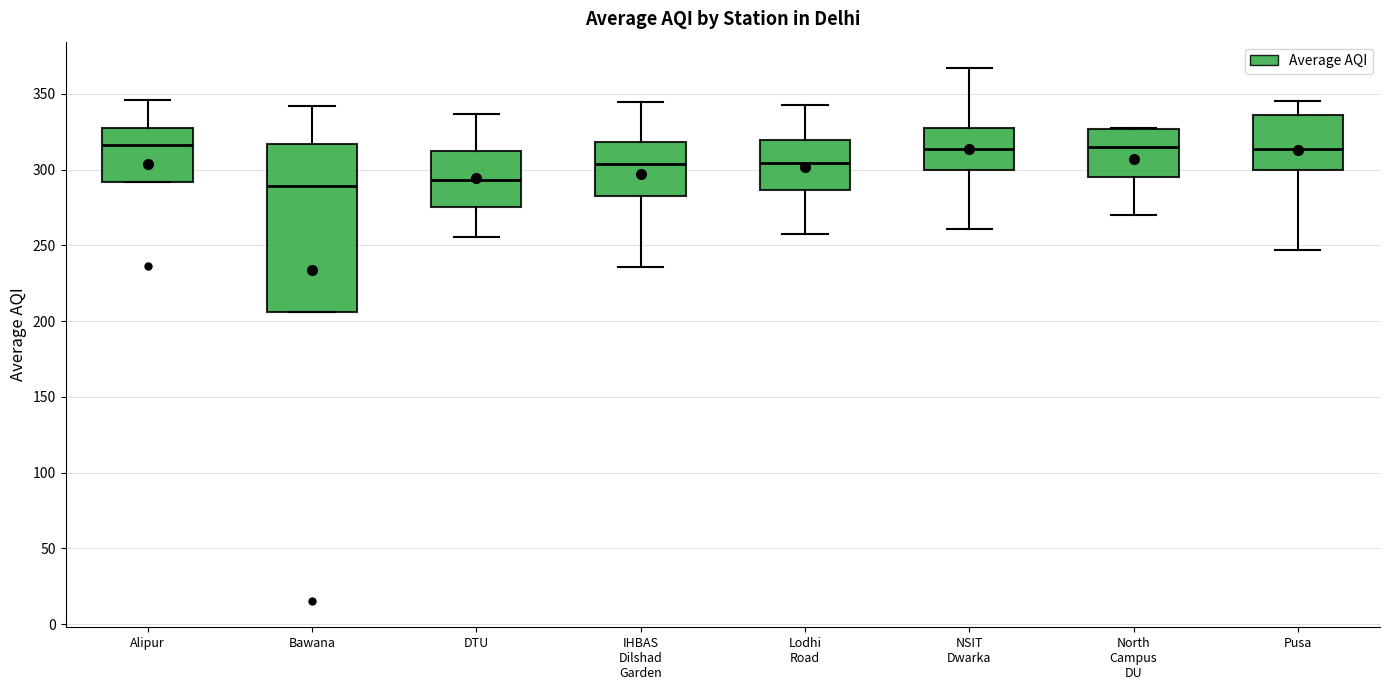

Reading left to right, read every box against the y-axis: the position of its median line, the range the box covers, and the ends of its whiskers. The values are not printed on the chart, so give them approximately, as read against the axis.

Alipur: median 315, box 290 to 330, whiskers 290 to 345
Bawana: median 290, box 205 to 315, whiskers 205 to 340
DTU: median 295, box 275 to 310, whiskers 255 to 335
IHBAS Dilshad Garden: median 305, box 285 to 320, whiskers 235 to 345
Lodhi Road: median 305, box 285 to 320, whiskers 255 to 340
NSIT Dwarka: median 315, box 300 to 330, whiskers 260 to 365
North Campus DU: median 315, box 295 to 325, whiskers 270 to 325
Pusa: median 315, box 300 to 335, whiskers 245 to 345